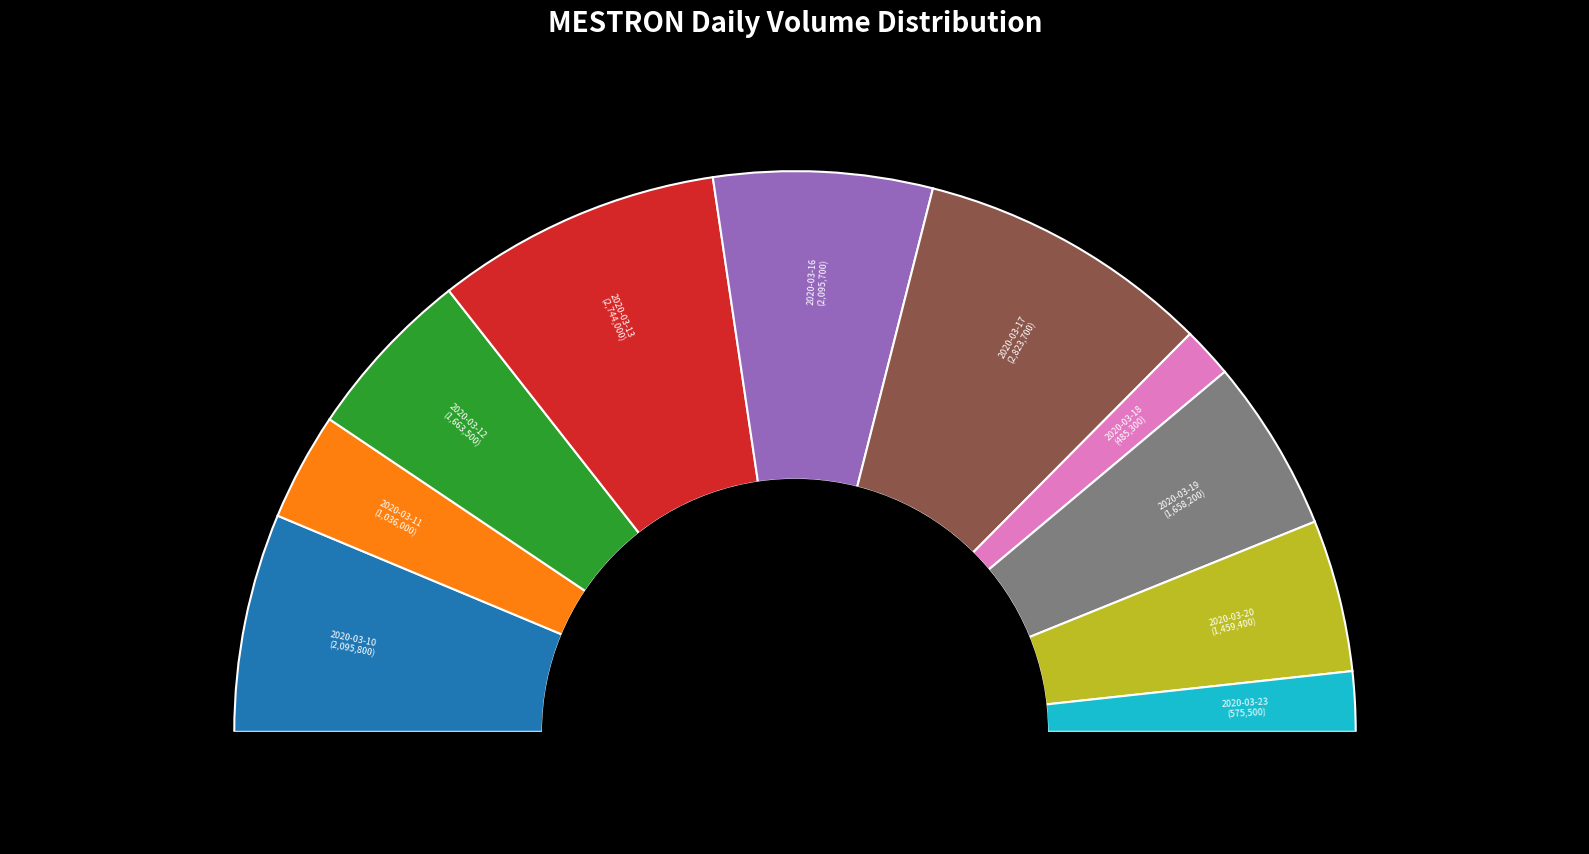

What is the ratio of the value at 2020-03-10 to the value at 2020-03-18?

4.3